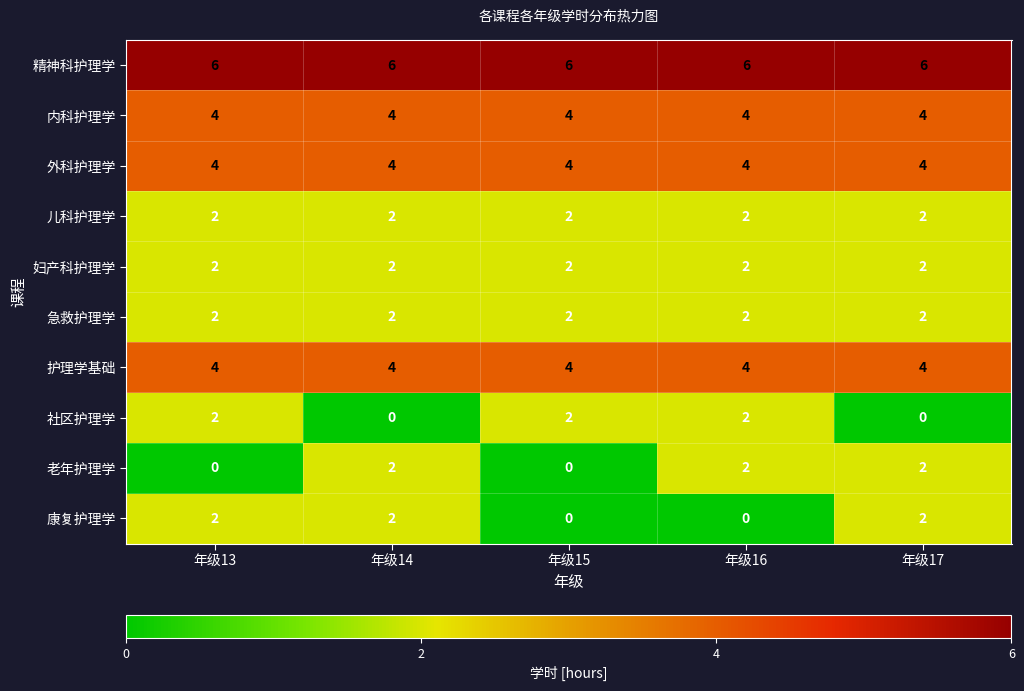

Read the 护理学基础 value at 年级16.

4